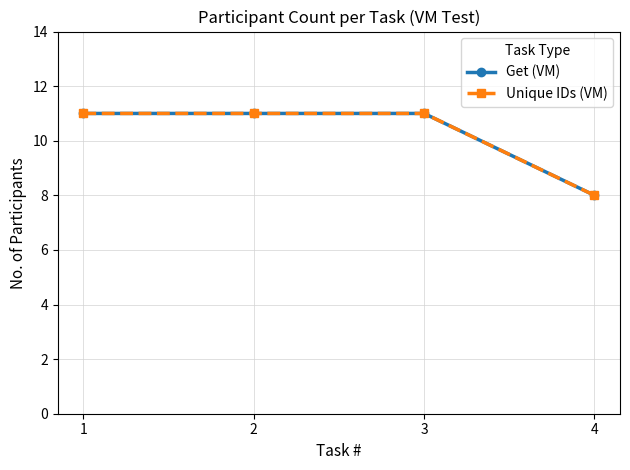

What is the average value of the Unique IDs (VM) series?

10